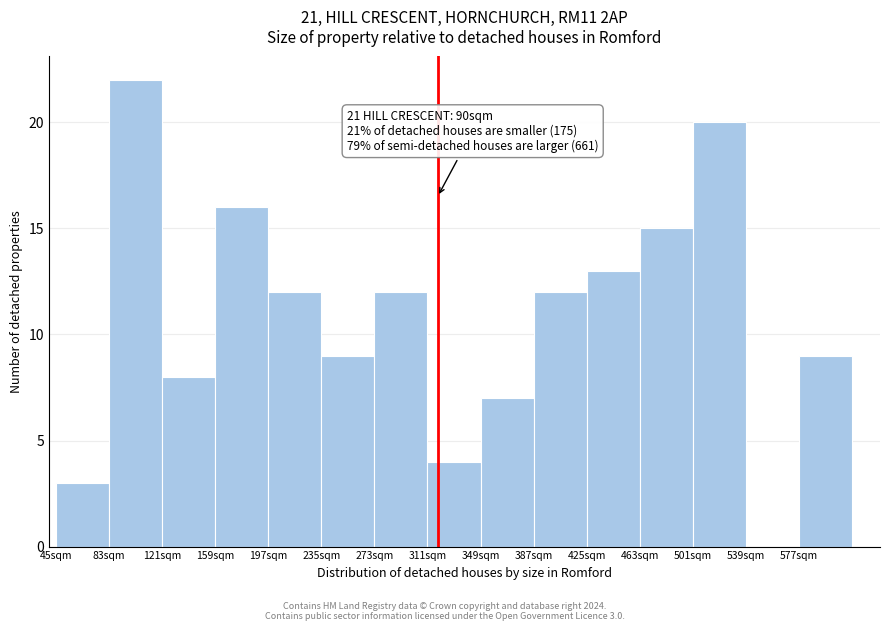

Over which range of the x-axis is the bar tallest?

83 to 121